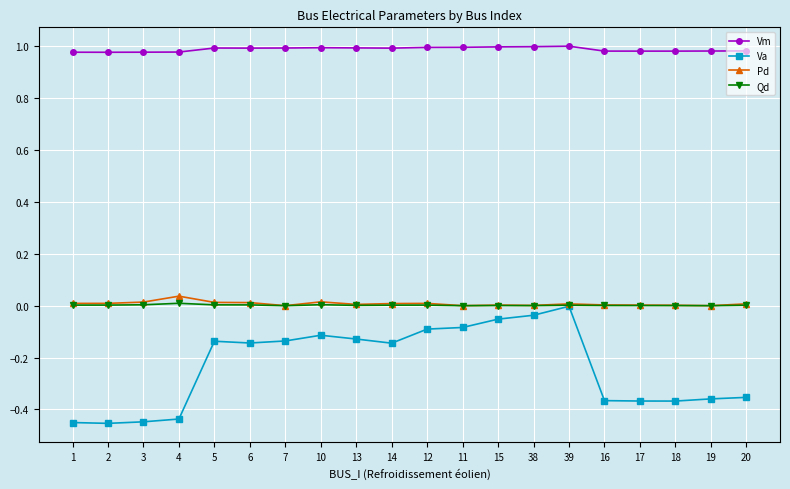

What is the label of the 4th point from the right?

17